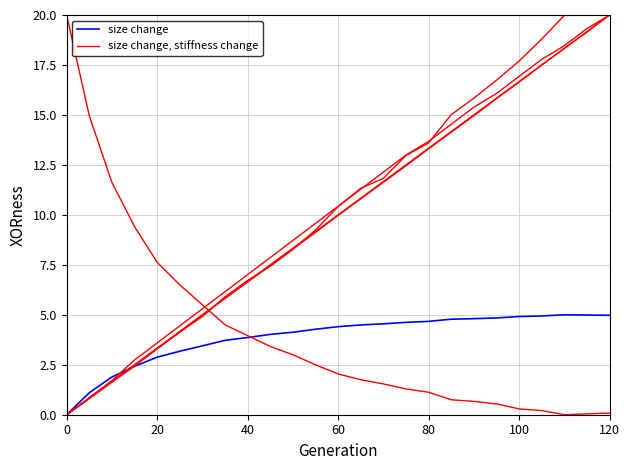

True or false: size change and size change, stiffness change intersect in this chart.

True